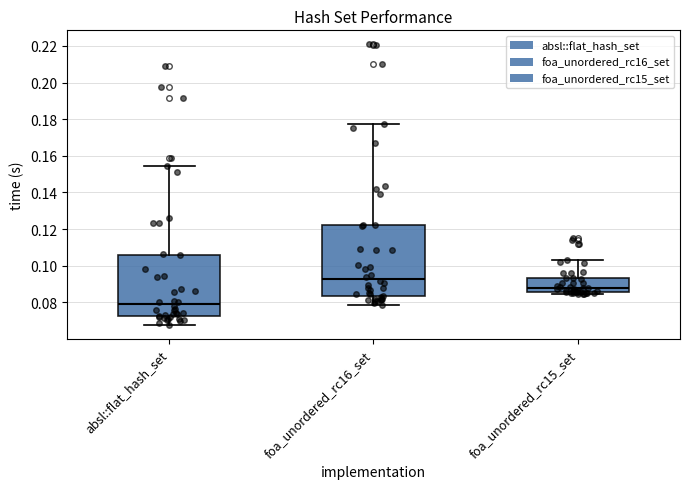

Reading left to right, transcribe this box plot: for each box, give where its median line is, the range the box spans, and where its two whiskers end, as read against the y-axis. The values are not printed on the chart, so give them approximately, as read against the axis.

absl::flat_hash_set: median 0.078, box 0.072 to 0.106, whiskers 0.068 to 0.154
foa_unordered_rc16_set: median 0.092, box 0.084 to 0.122, whiskers 0.078 to 0.178
foa_unordered_rc15_set: median 0.088, box 0.086 to 0.094, whiskers 0.084 to 0.104